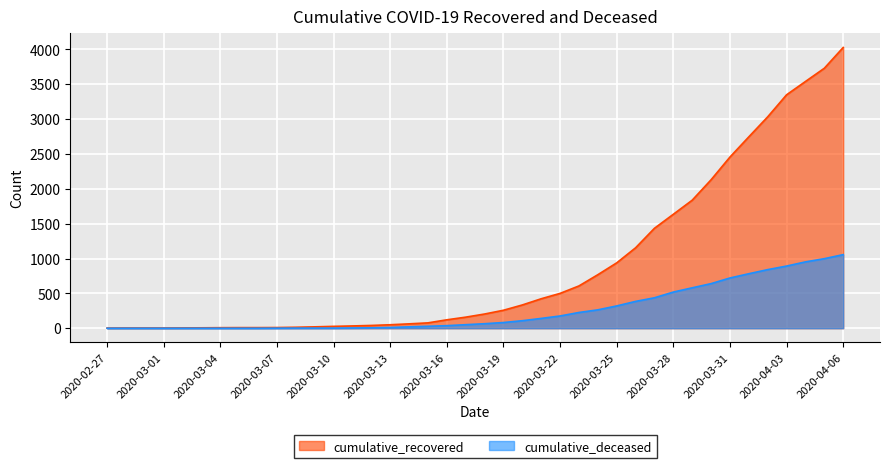

Is the value of cumulative_recovered at 2020-03-21 greater than the value of cumulative_deceased at 2020-03-17?

Yes